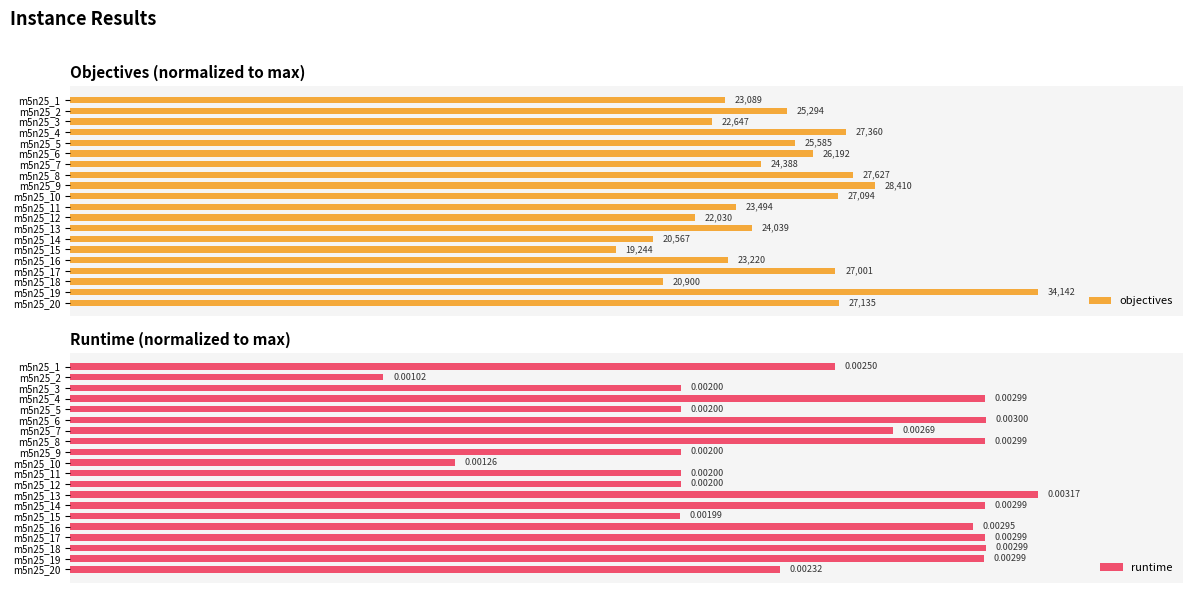

Between m5n25_6 and m5n25_12, which series saw the biggest shift?

runtime